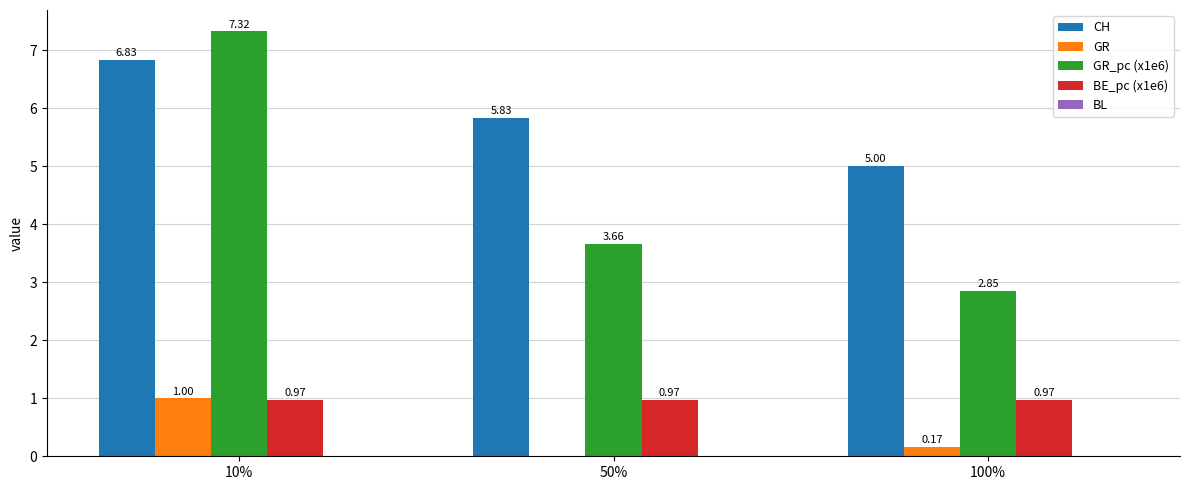

Between 10% and 100%, which series saw the biggest shift?

GR_pc (x1e6)